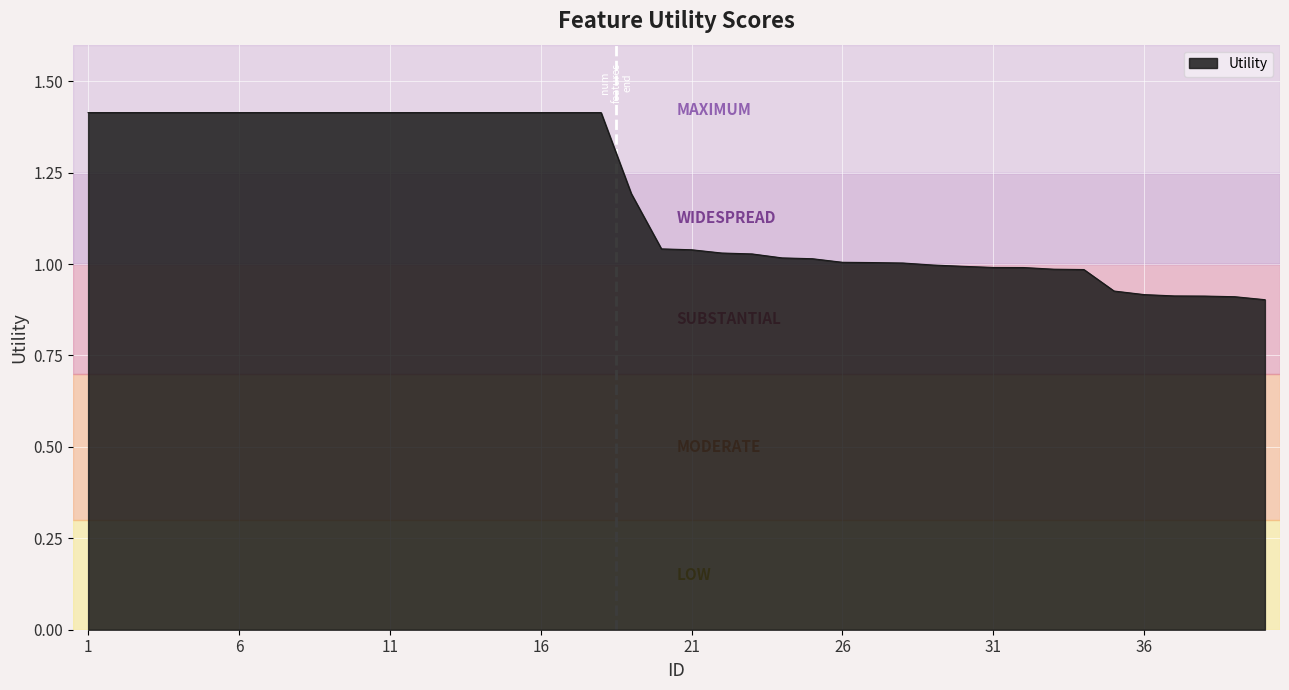

What is the greatest value displayed?

1.4